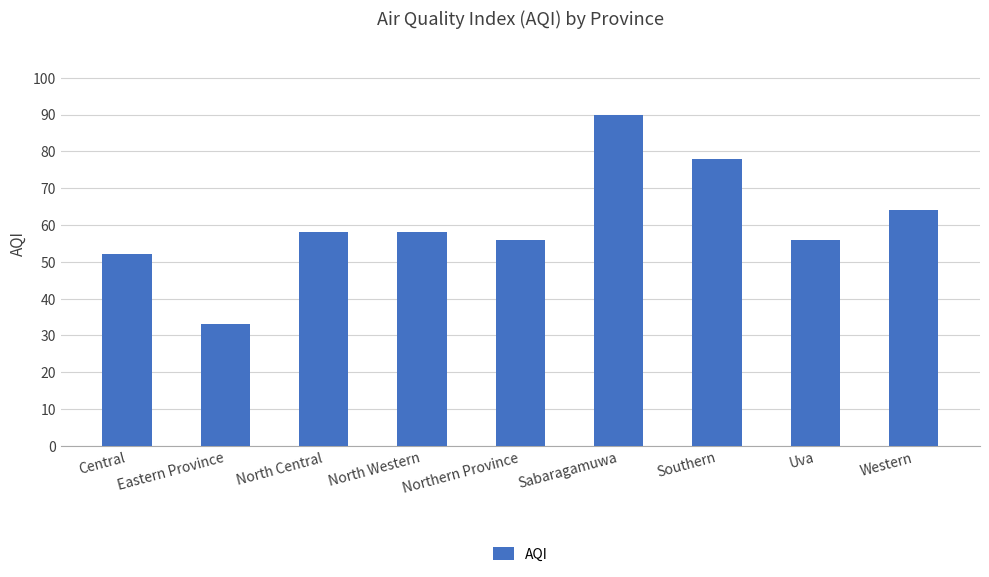

How many bars are there in total?

9